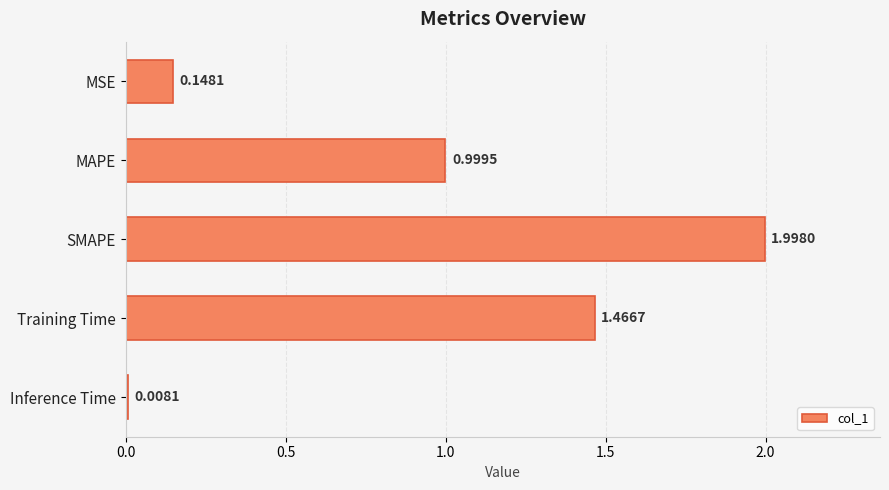

What is the label of the 4th bar from the top?

Training Time